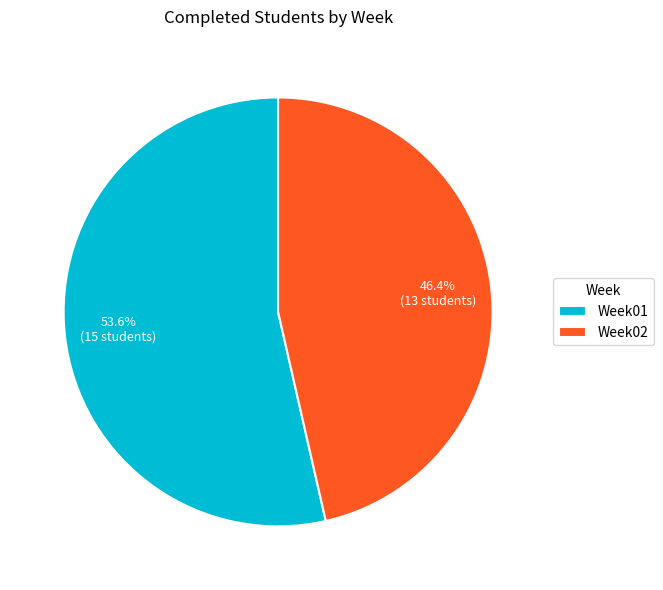

Rank the categories by value from lowest to highest.

Week02, Week01